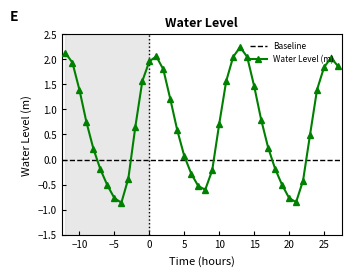

At which label is Water Level (m) closest to 0?

5